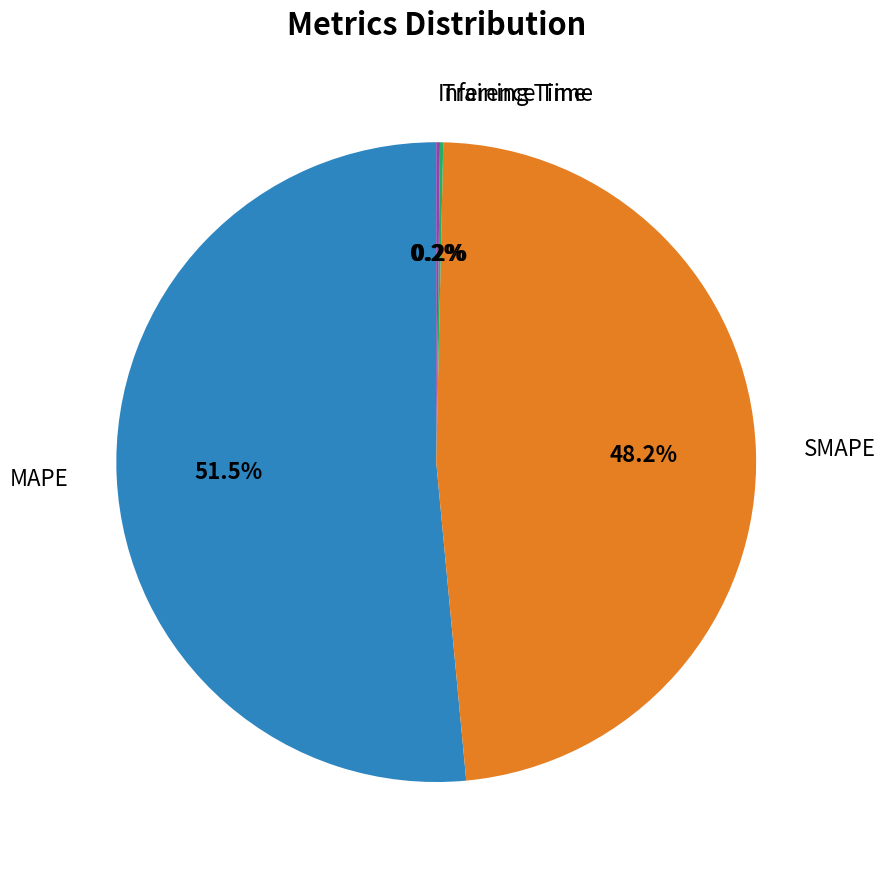

Is there any slice that represents more than half of the pie?

Yes